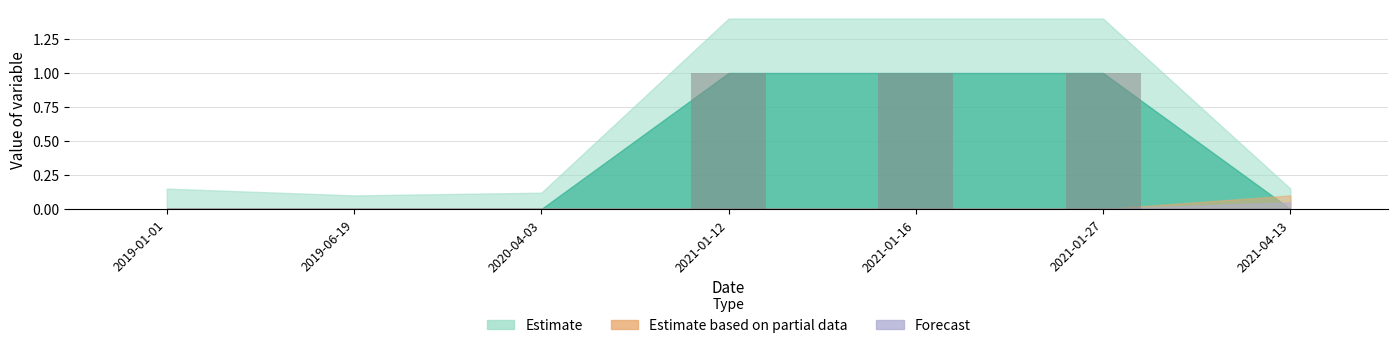

What is the sum of all values?

3